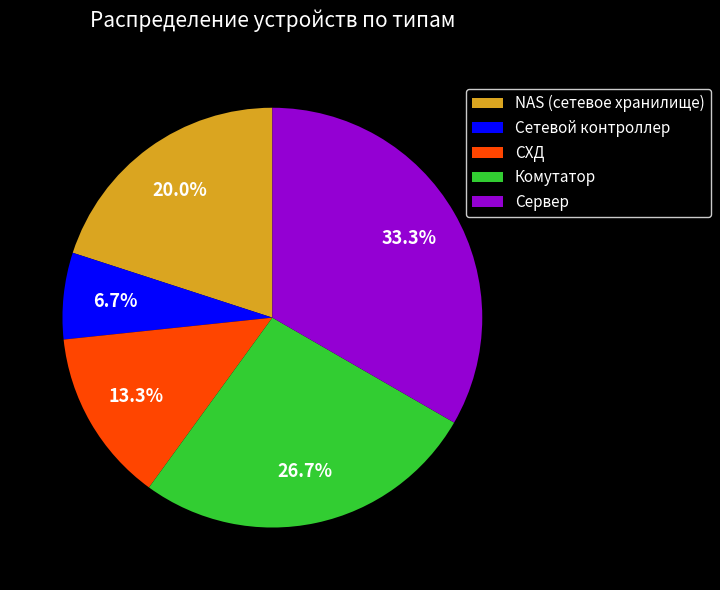

Rank the categories by value from highest to lowest.

Сервер, Комутатор, NAS (сетевое хранилище), СХД, Сетевой контроллер